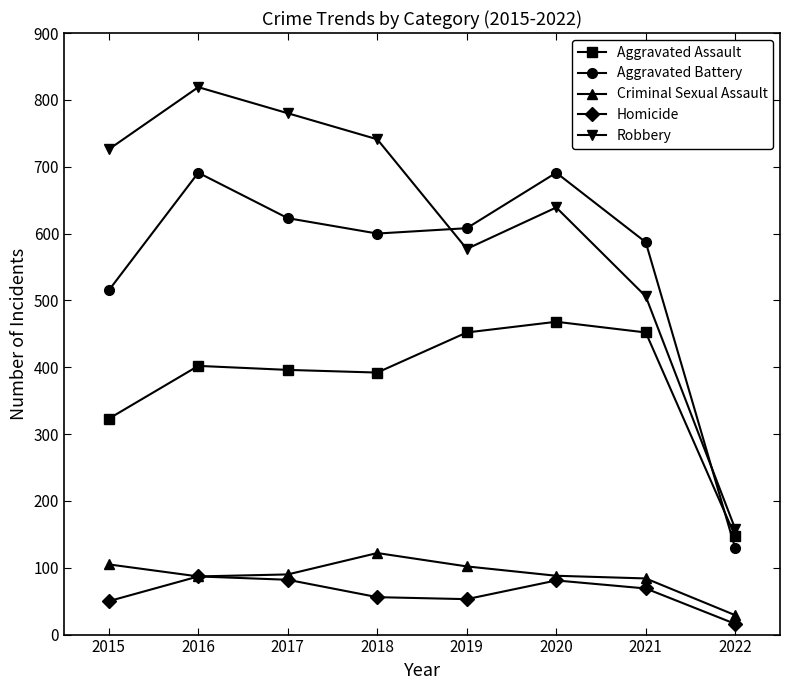

How many distinct data groups are displayed?

5